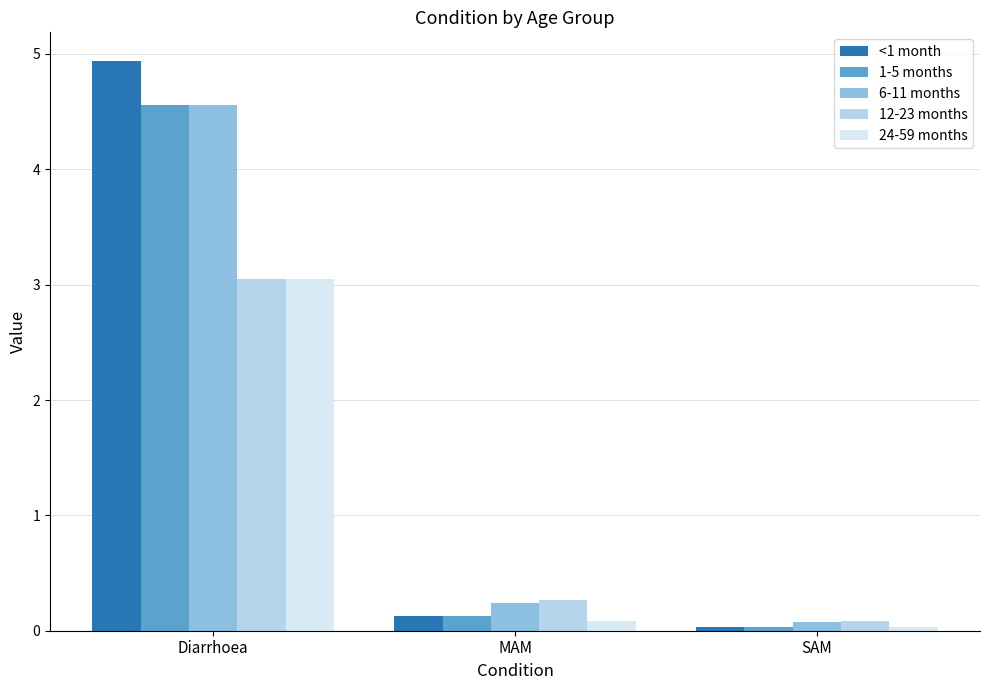

Which series has the largest range (max minus min)?

<1 month